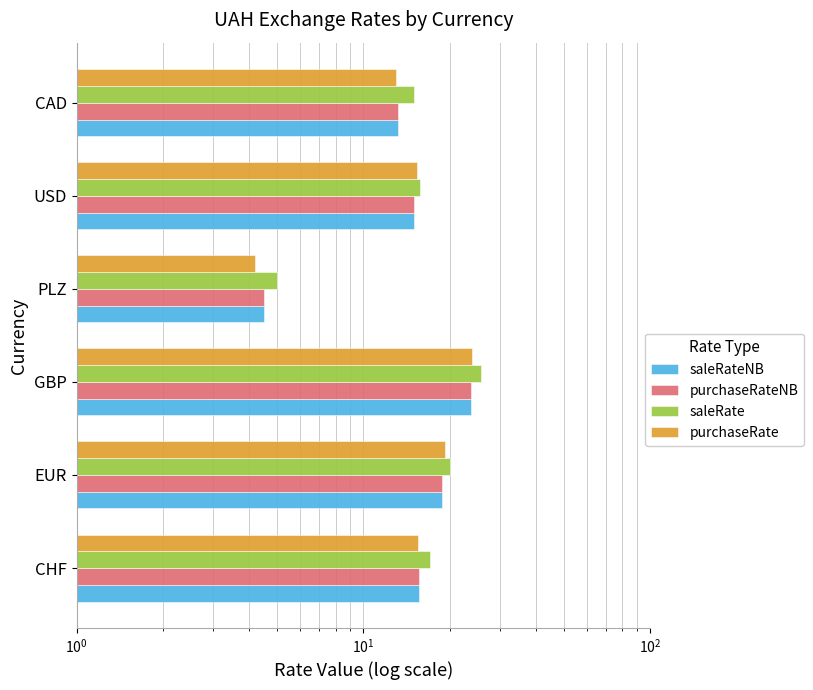

What are all the series names shown in the legend?

saleRateNB, purchaseRateNB, saleRate, purchaseRate